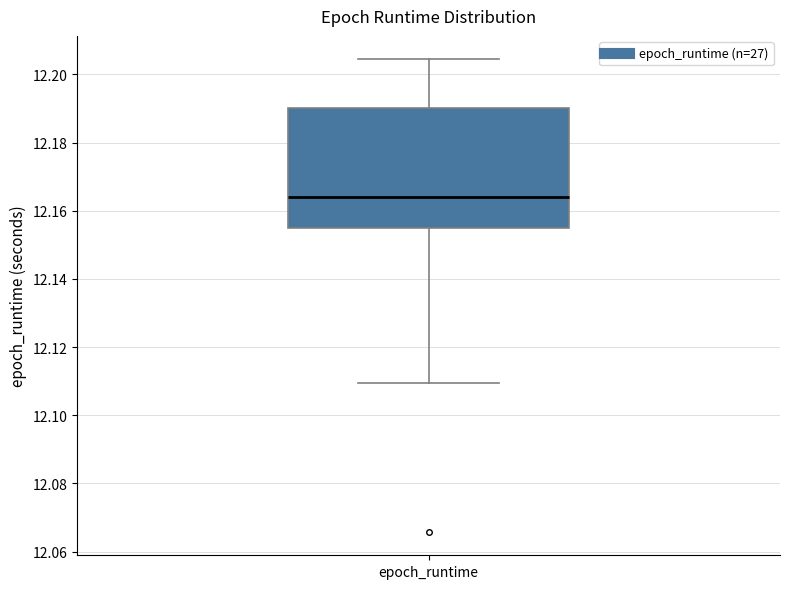

Where does the median line of the box for epoch_runtime sit on the y-axis? The values are not printed on the chart, so give them approximately, as read against the axis.

12.164